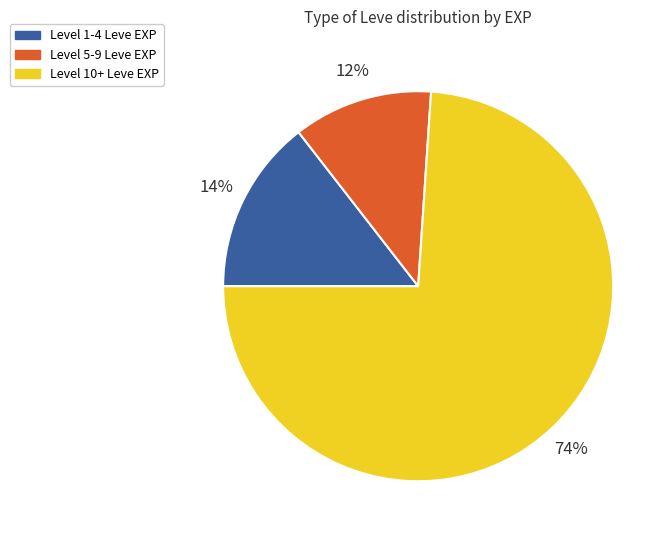

To the nearest percent, what is the difference between the largest and smallest slice percentages?

62%